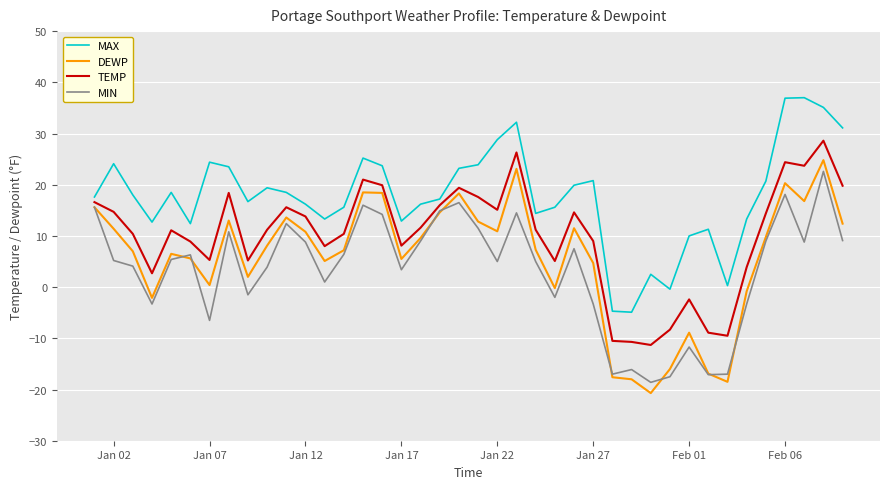

List the series in order of their peak value, lowest first.

MIN, DEWP, TEMP, MAX